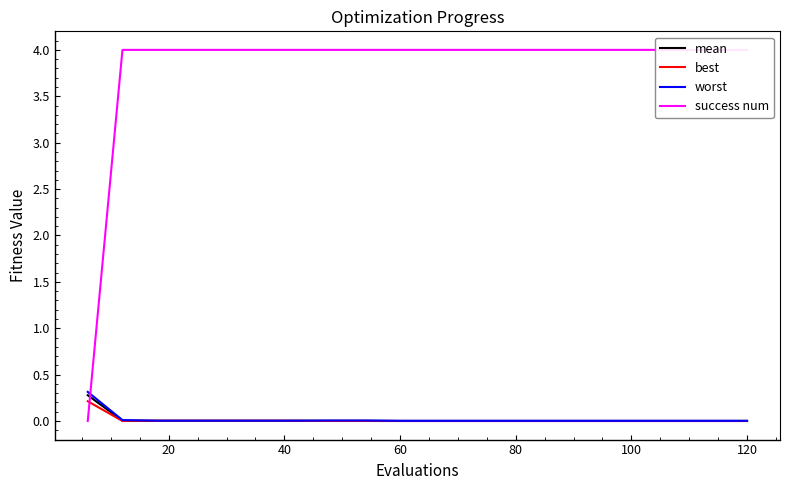

What is the highest value of the mean series?

0.3